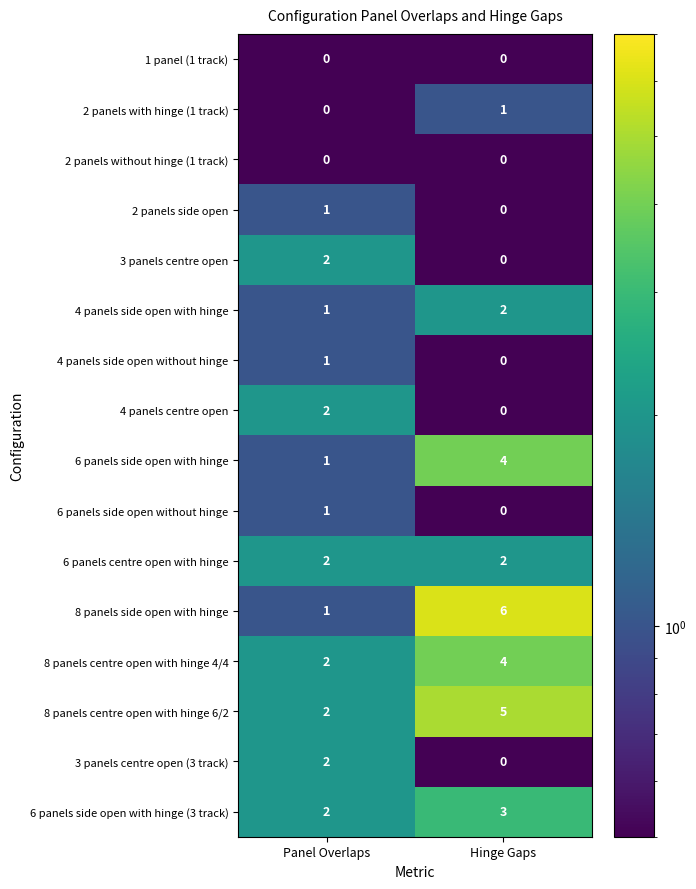

What is the spread (max minus min) of values at Hinge Gaps?

6